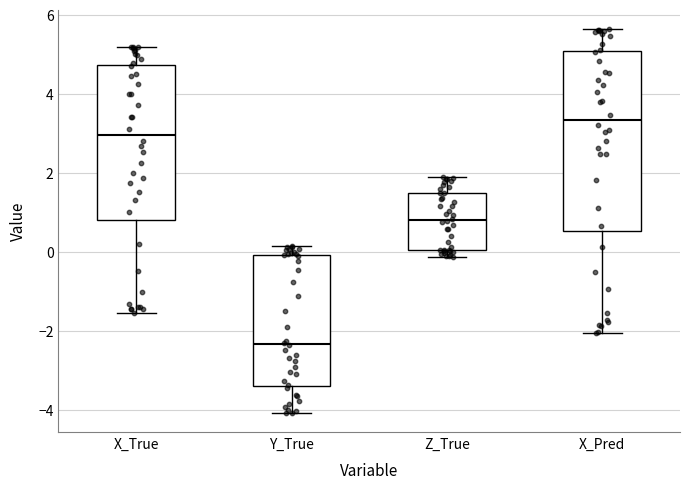

Comparing the boxes themselves (not the whiskers), which one is the tallest?

X_Pred